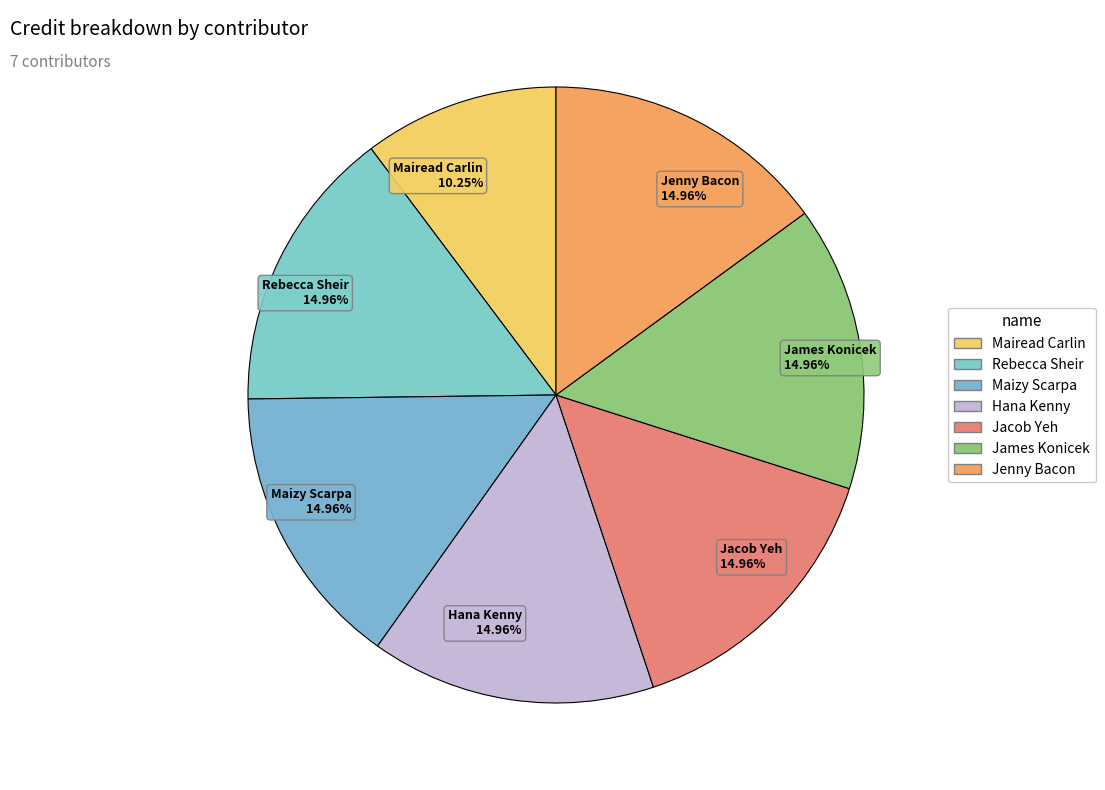

To the nearest percent, what percentage of the pie is Mairead Carlin?

10%